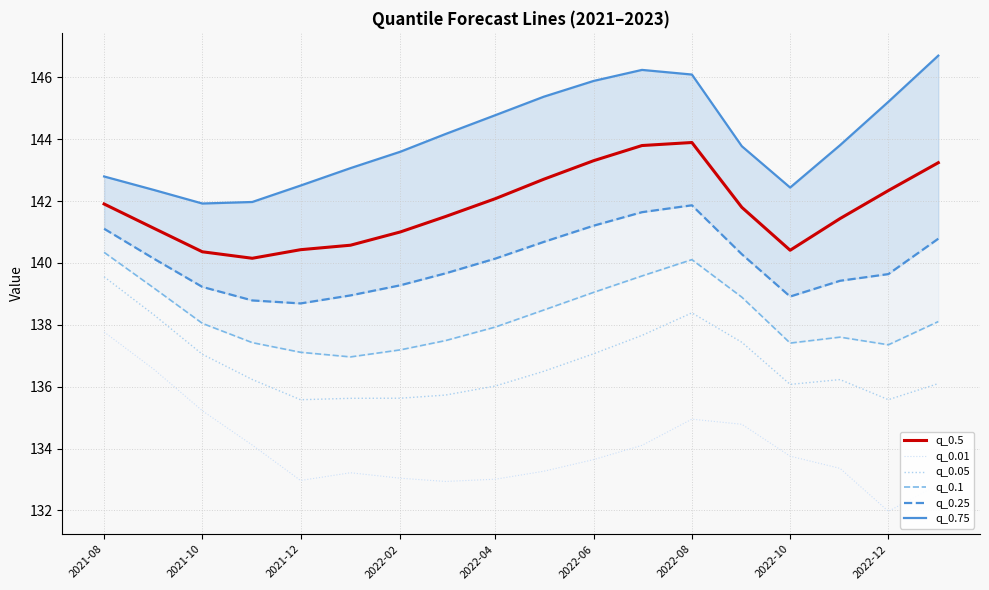

The q_0.01 series shows 90.8 at 2021-08. True or false?

False